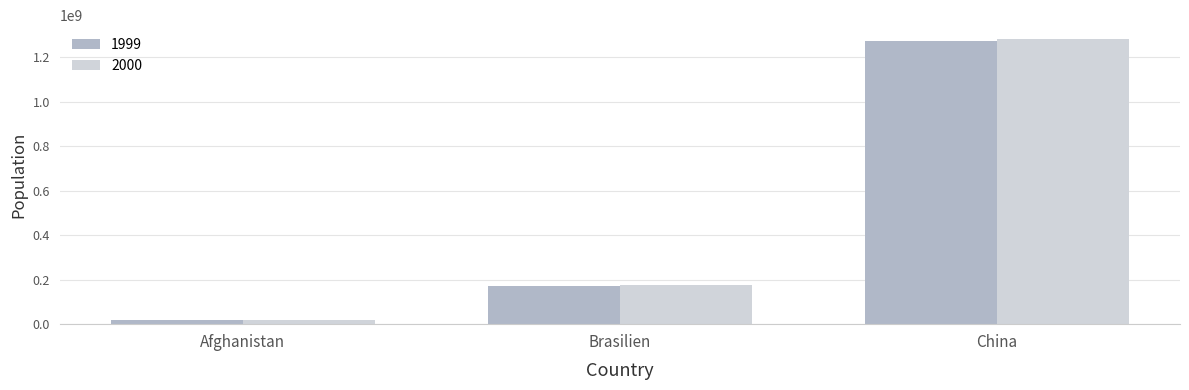

Rank the categories by 2000 value from highest to lowest.

China, Brasilien, Afghanistan